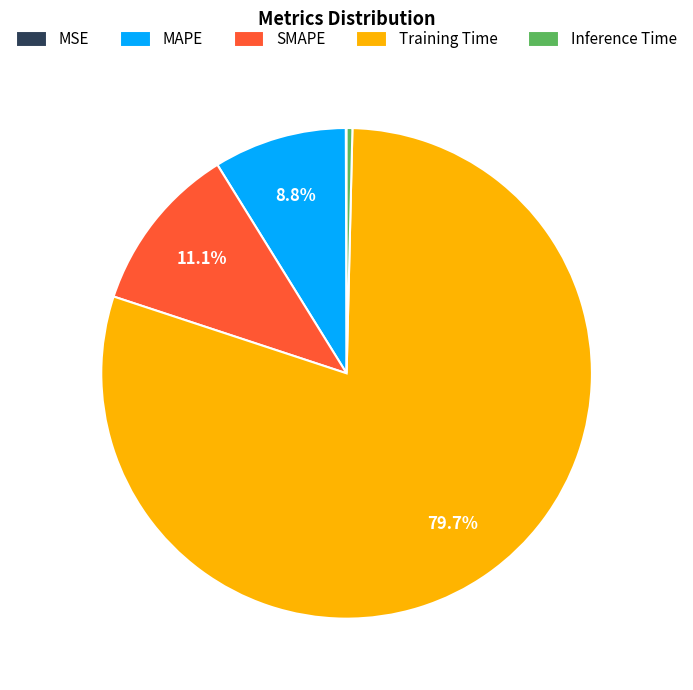

Is the sum of Inference Time and Training Time greater than half?

Yes